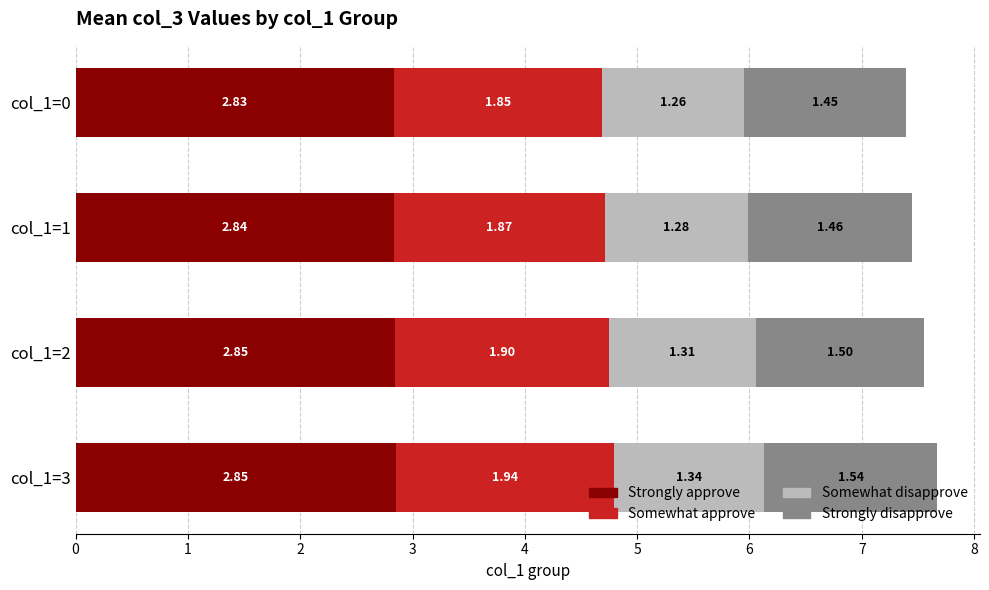

What is the total value across all series at col_1=1?

7.5